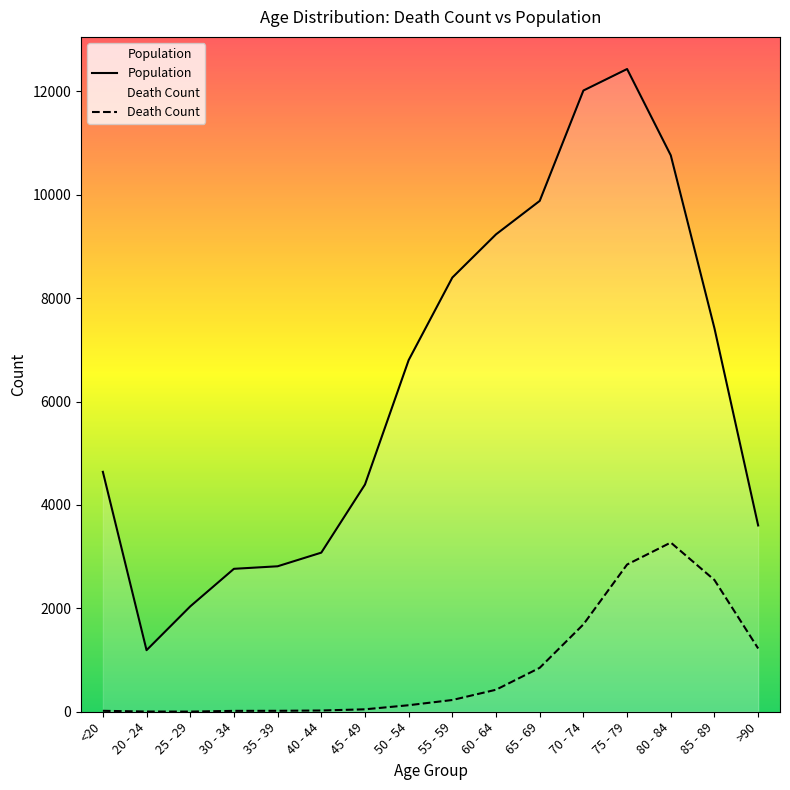

Where is Death Count nearest to the value 1638?

70 - 74